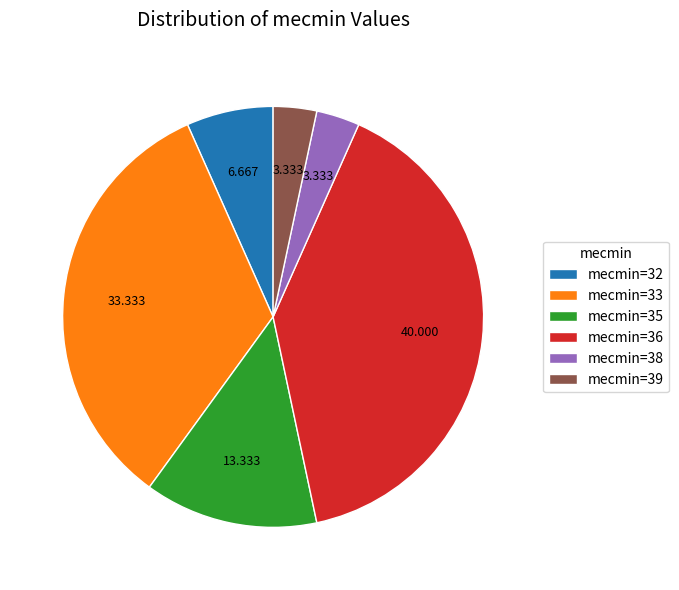

Does mecmin=39 account for over 50% of the chart?

No